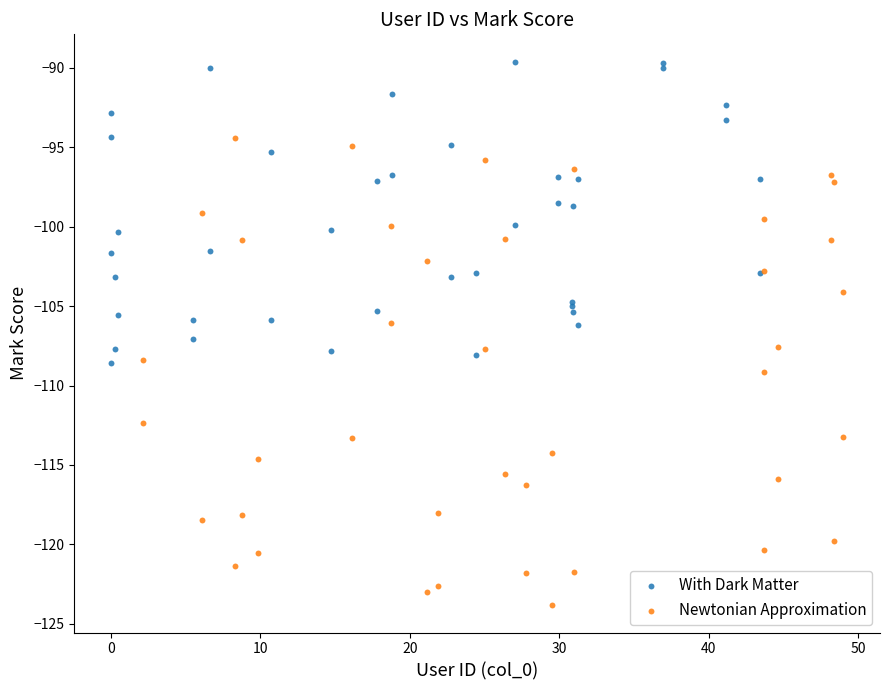

What are all the series names shown in the legend?

With Dark Matter, Newtonian Approximation